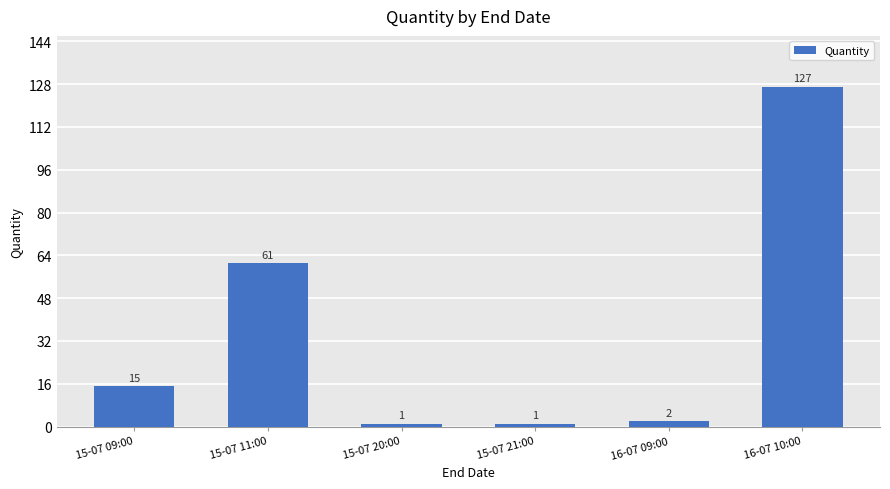

What is the maximum value shown in the chart?

127